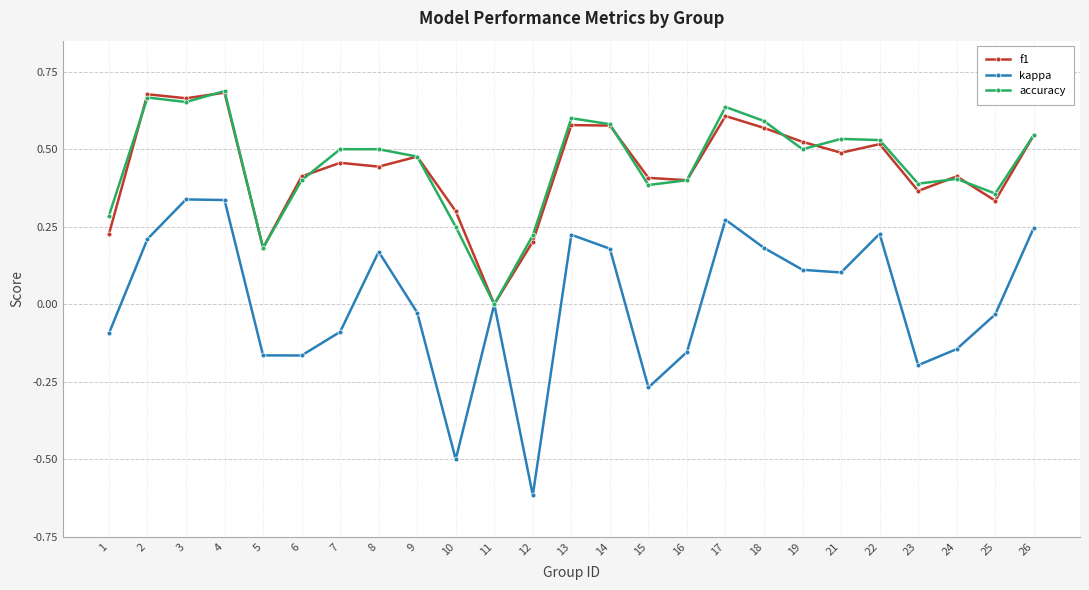

Is the value of kappa at 18 greater than the value of accuracy at 6?

No